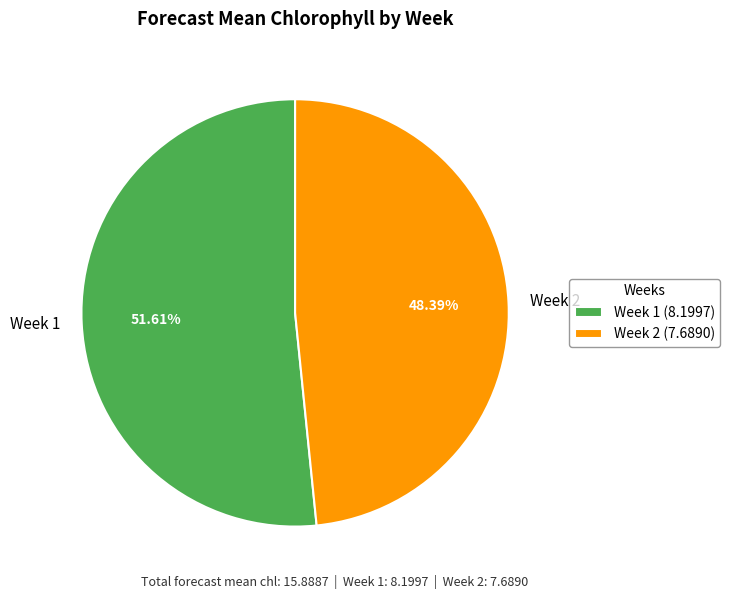

Is there any slice that represents more than half of the pie?

Yes